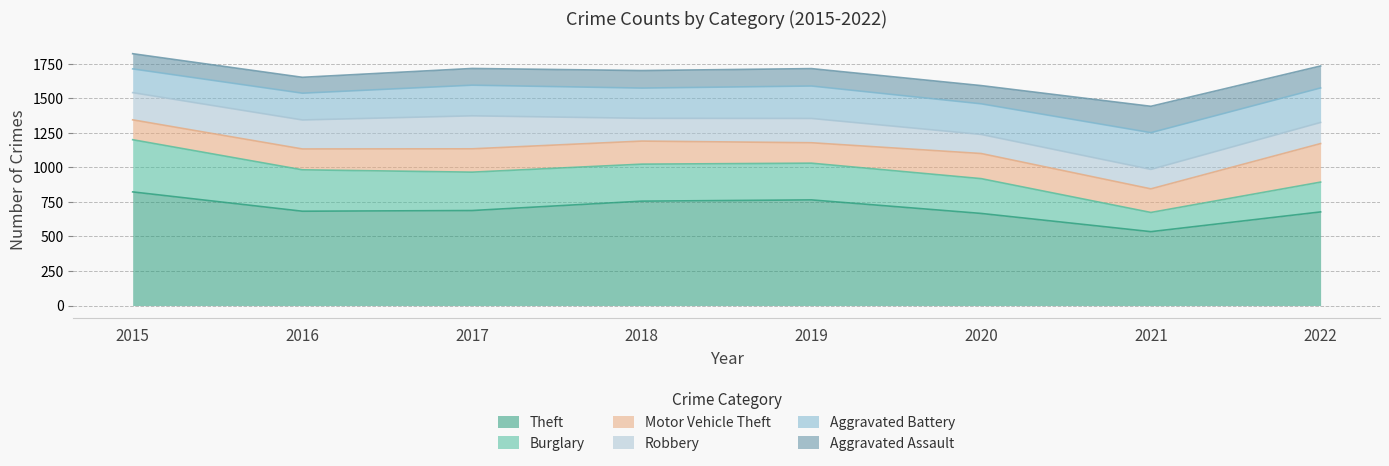

The Theft series shows 535 at 2021. True or false?

True